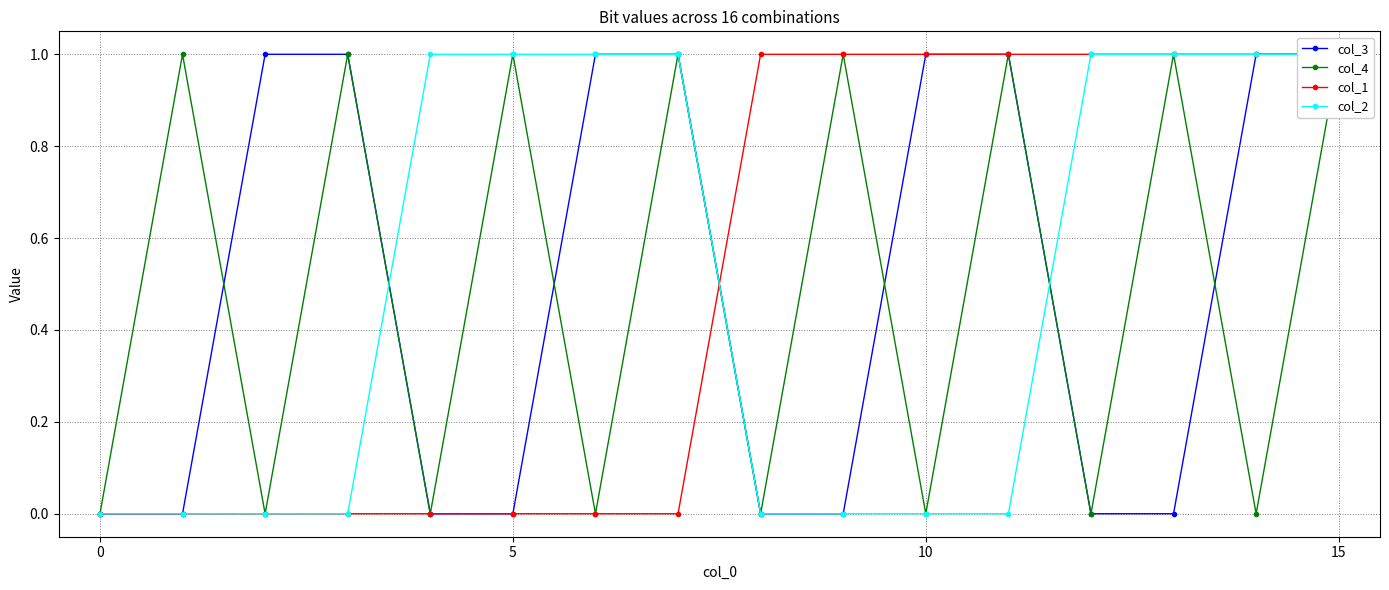

What is the difference between the col_4 values at 15 and 10?

1